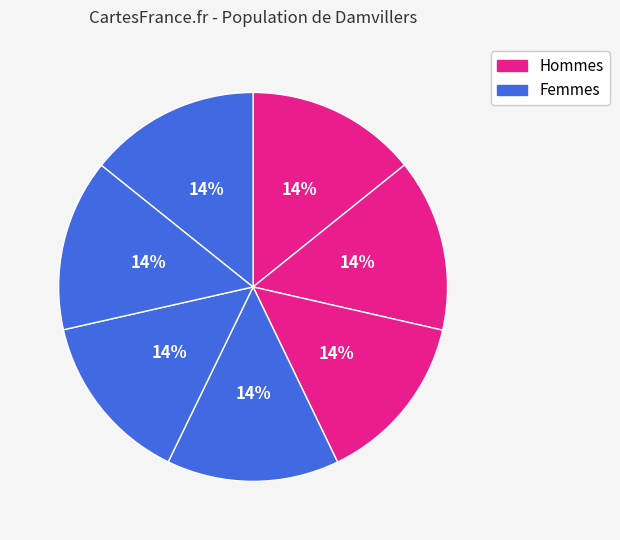

How many slices are in this pie chart?

7